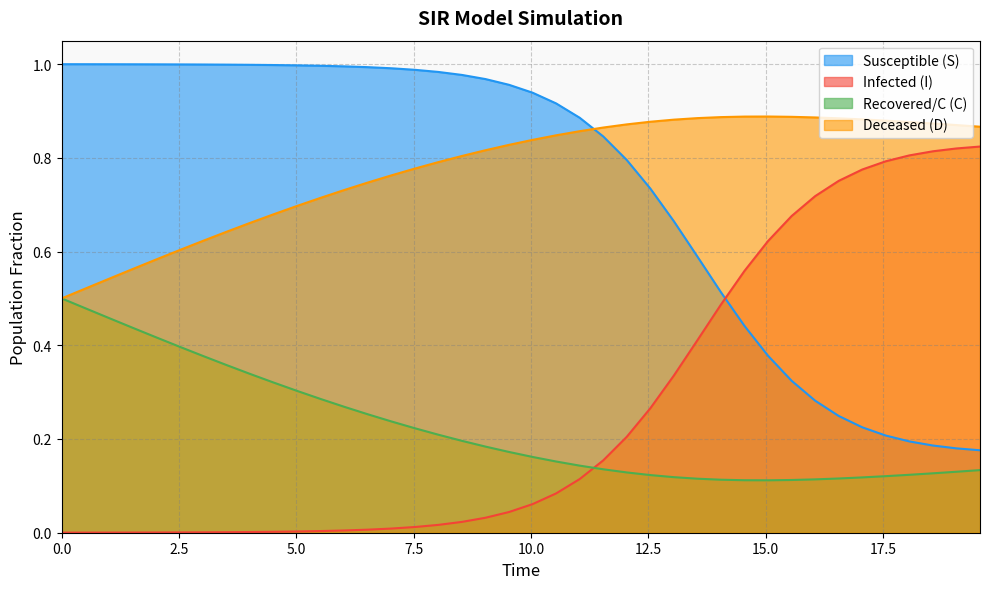

How many intersections are there between Susceptible (S) and Deceased (D)?

1